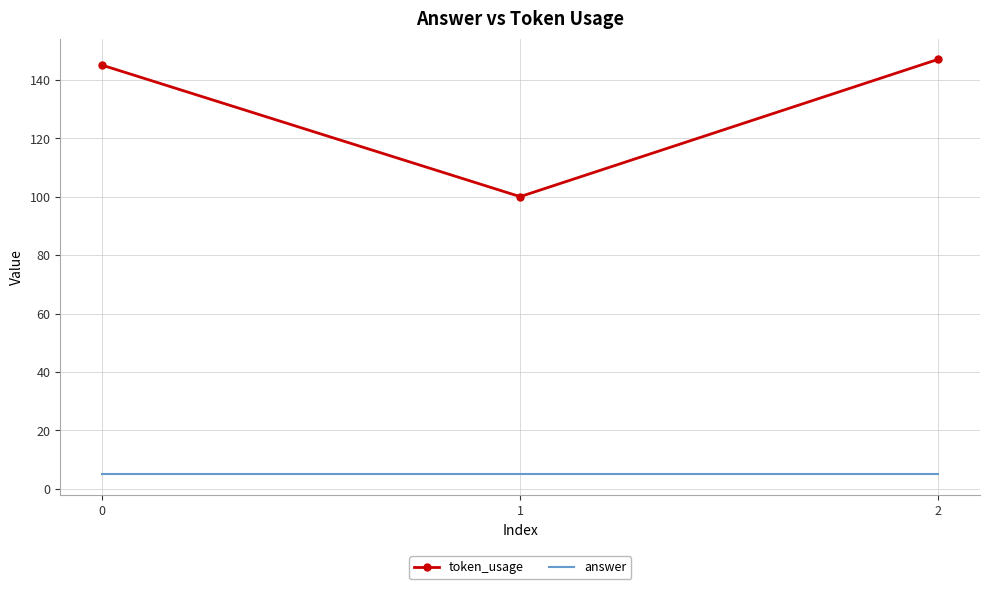

Rank the series by their average value, from lowest to highest.

answer, token_usage